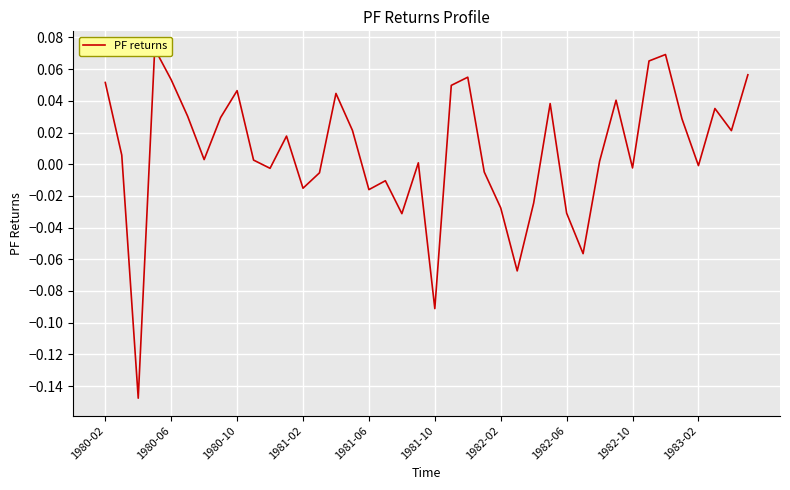

What is the value of the 40th point from the left?

0.1